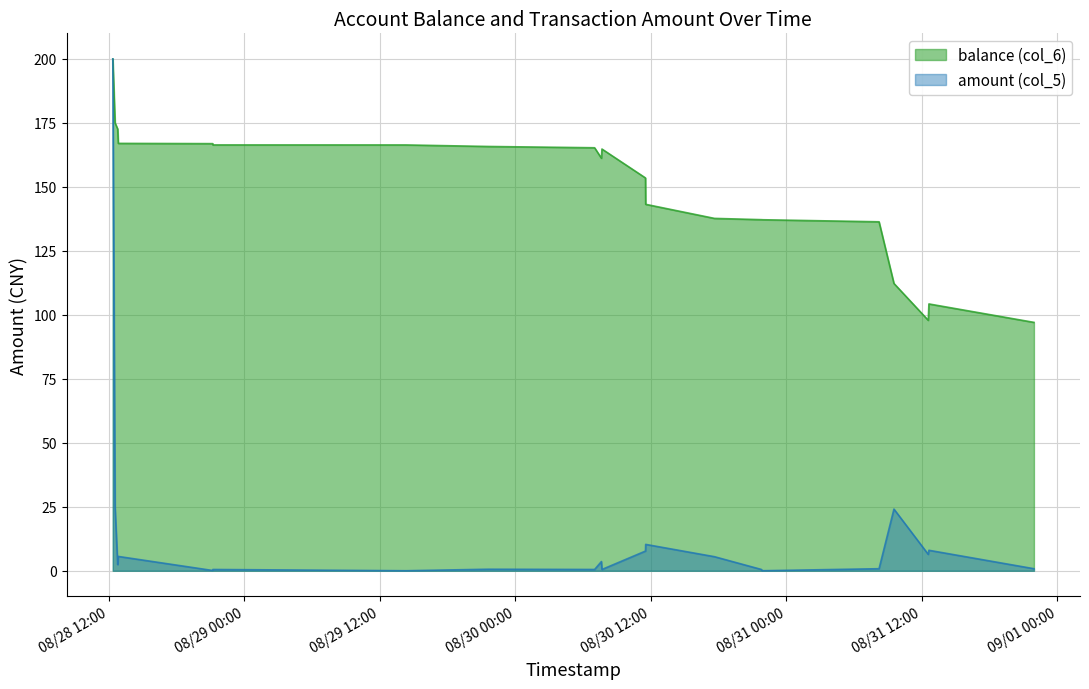

Where does the balance (col_6) series first go above 153?

2014/08/28 12:21:05